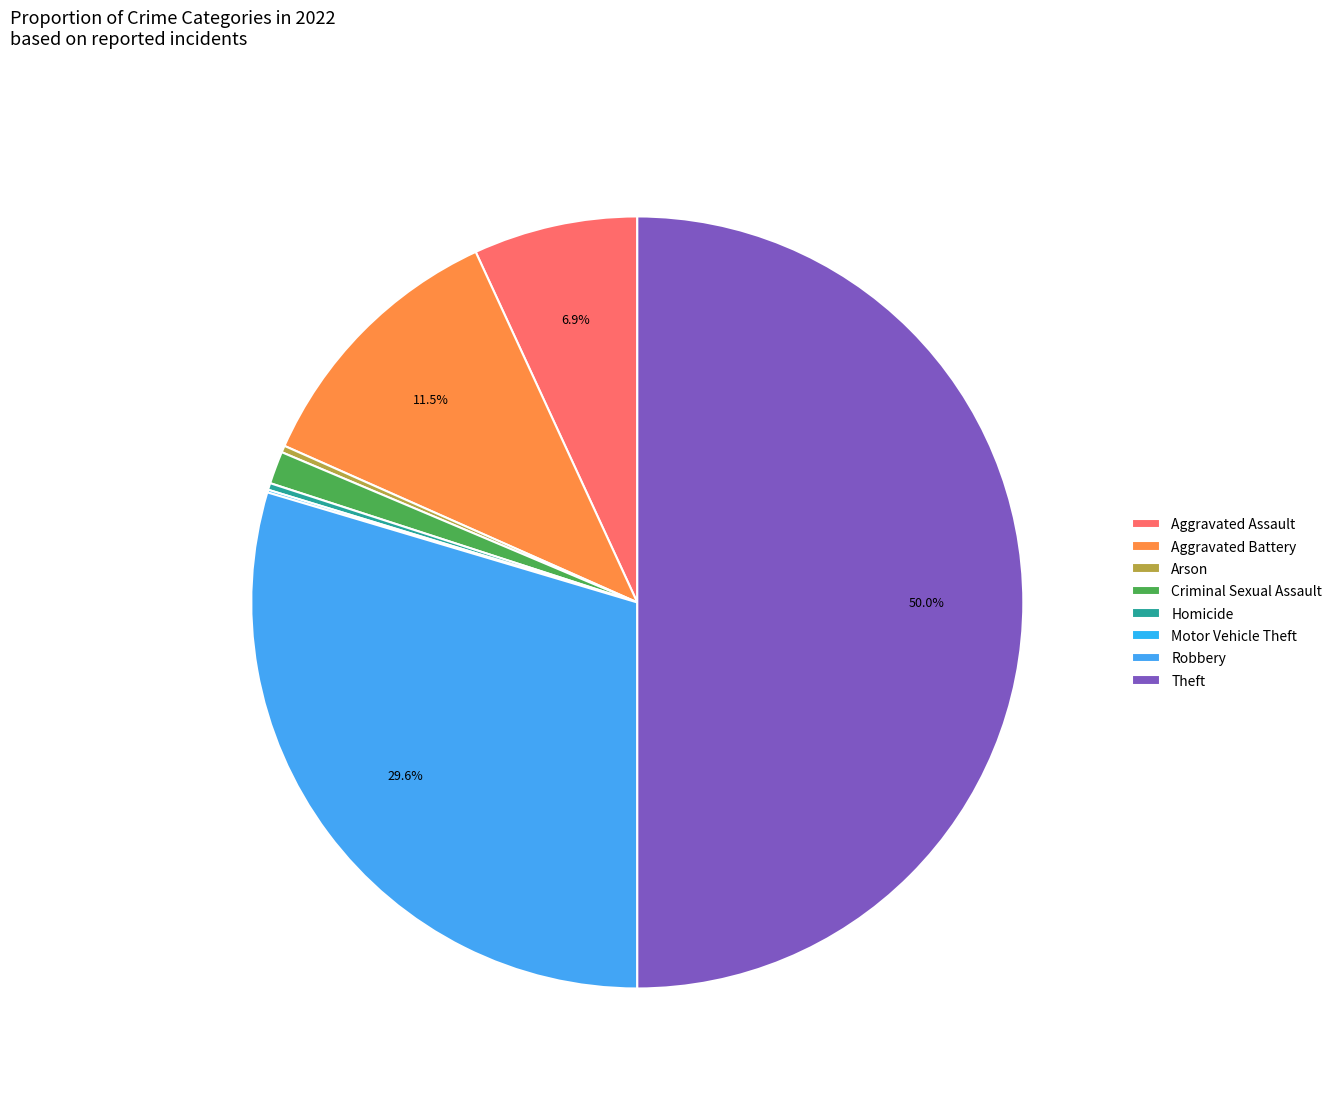

Which category has the smallest portion of the pie?

Motor Vehicle Theft